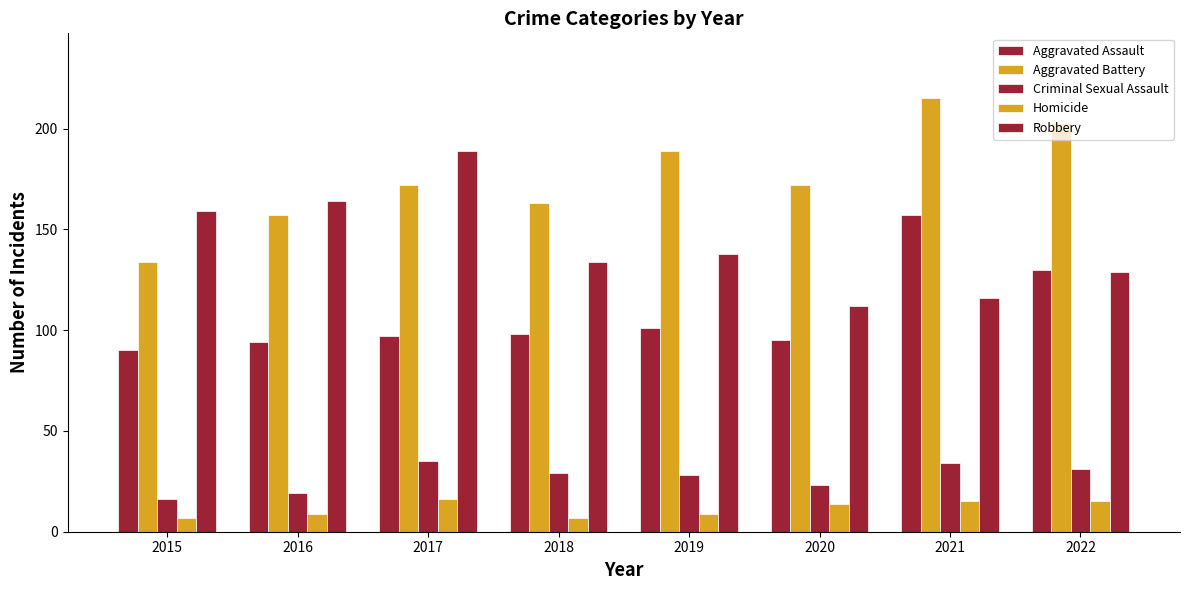

Where does the Aggravated Battery series first go above 172?

2019